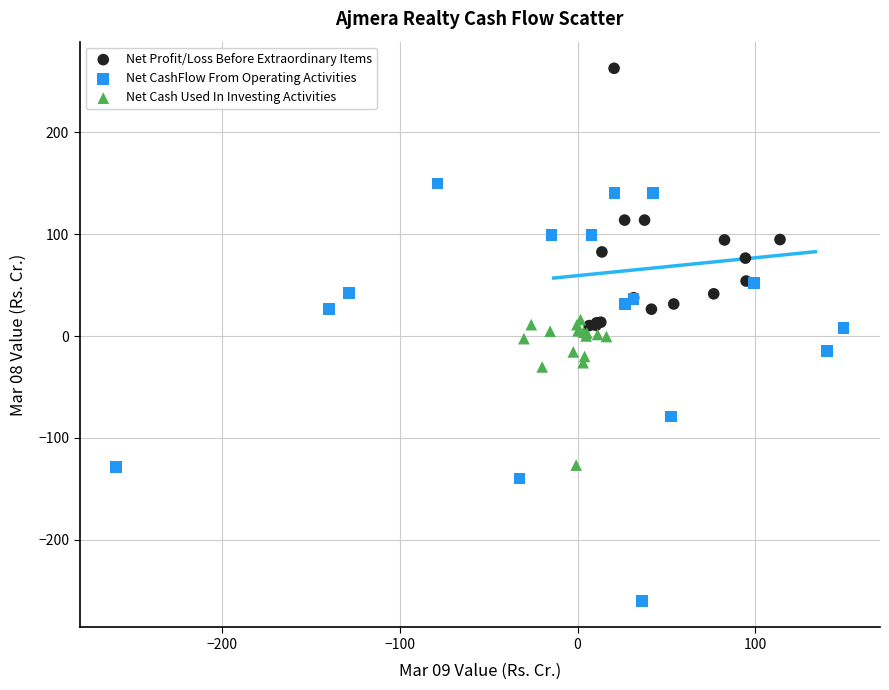

What are all the series names shown in the legend?

Net Profit/Loss Before Extraordinary Items, Net CashFlow From Operating Activities, Net Cash Used In Investing Activities